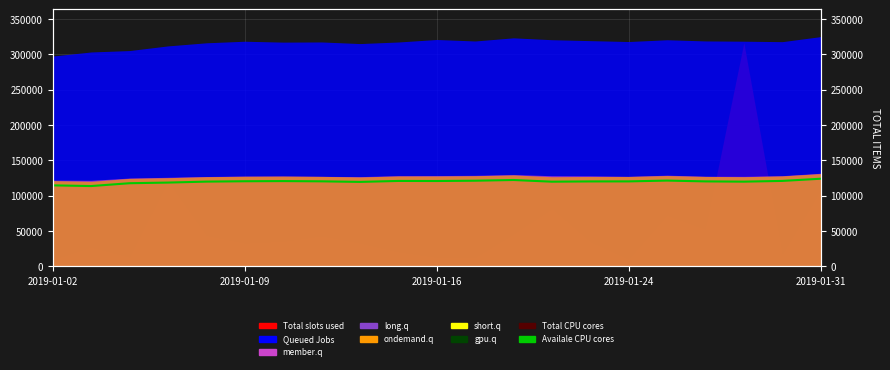

What is the sum of the values at 2019-01-31 and 14?

240308.6